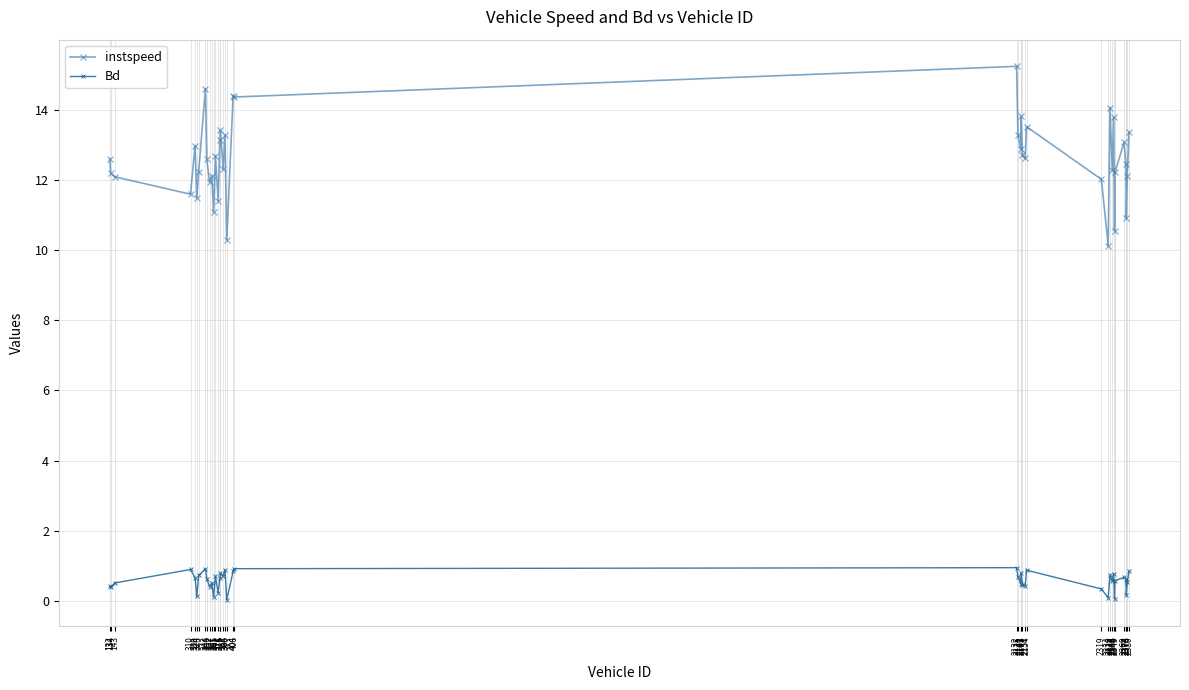

What is the approximate value of instspeed at 2154?

13.5